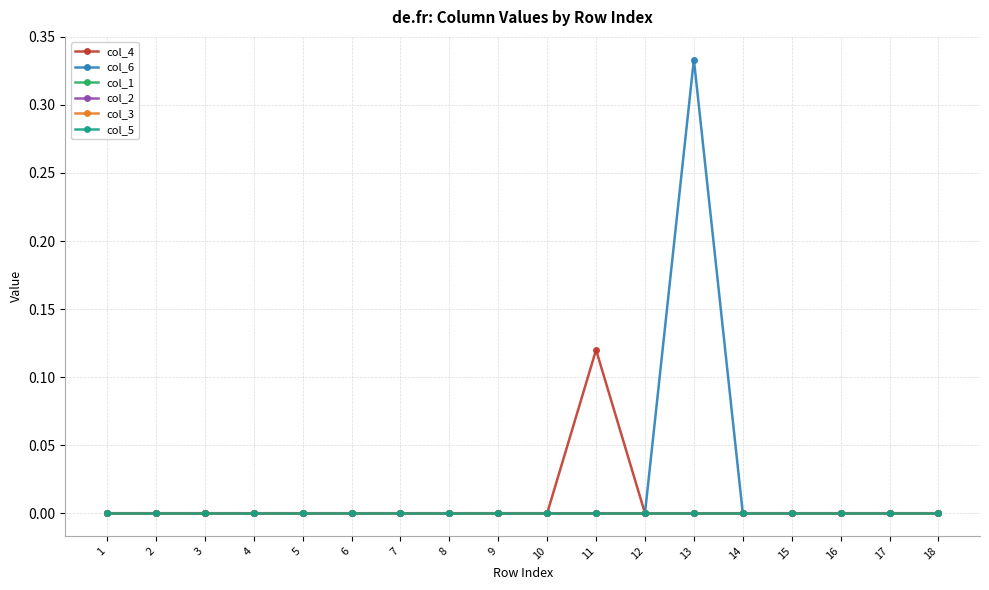

In col_6, how many points are higher than both neighbors (excluding endpoints)?

1